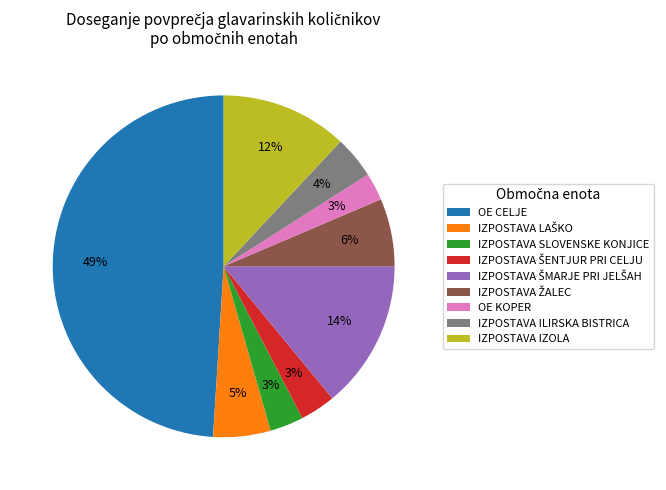

Is there any slice that represents more than half of the pie?

No